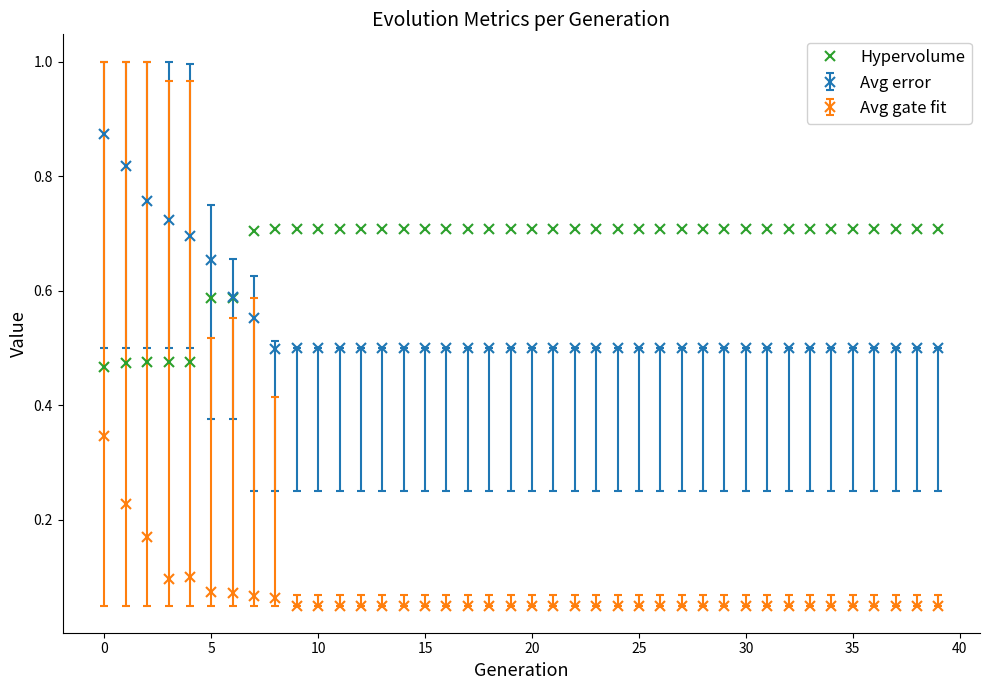

Which series has the largest range (max minus min)?

Avg error